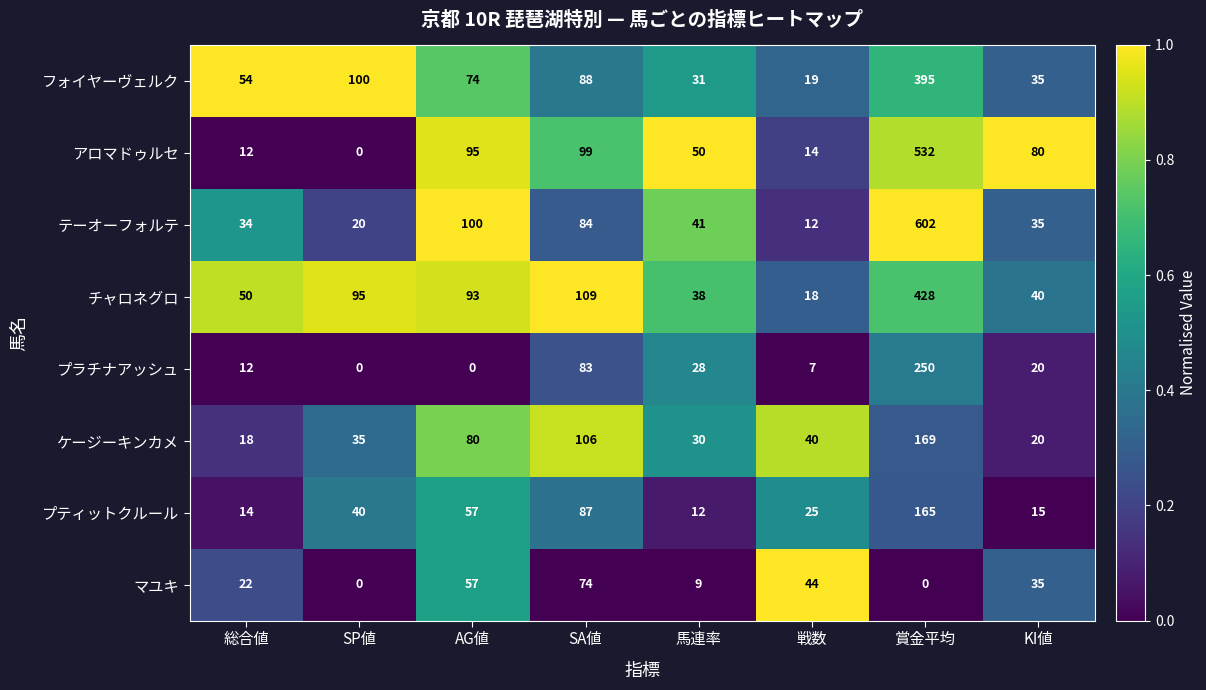

Is it true that アロマドゥルセ equals 532 at 賞金平均?

True